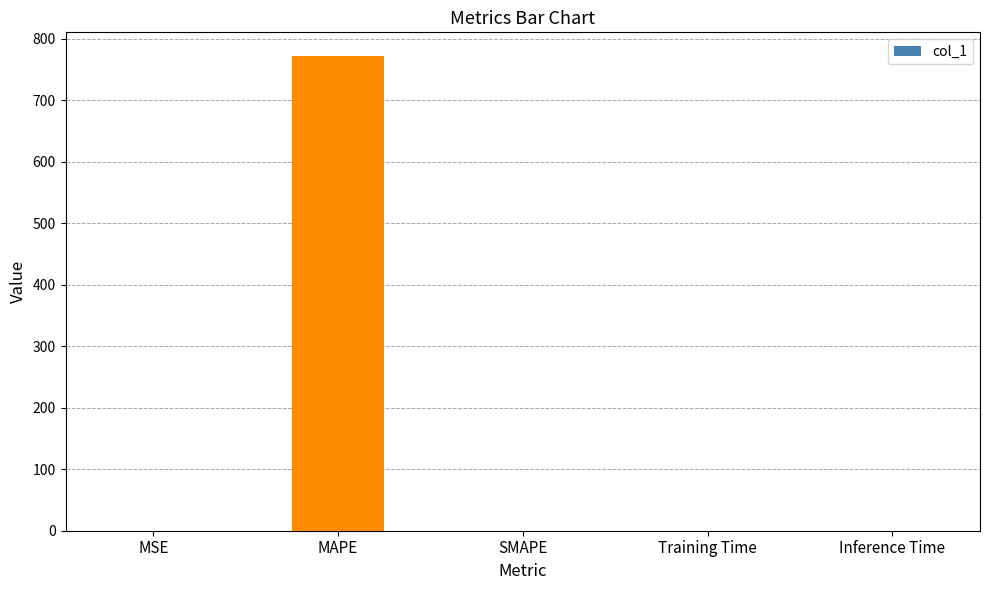

The value at SMAPE is 389.5. True or false?

False